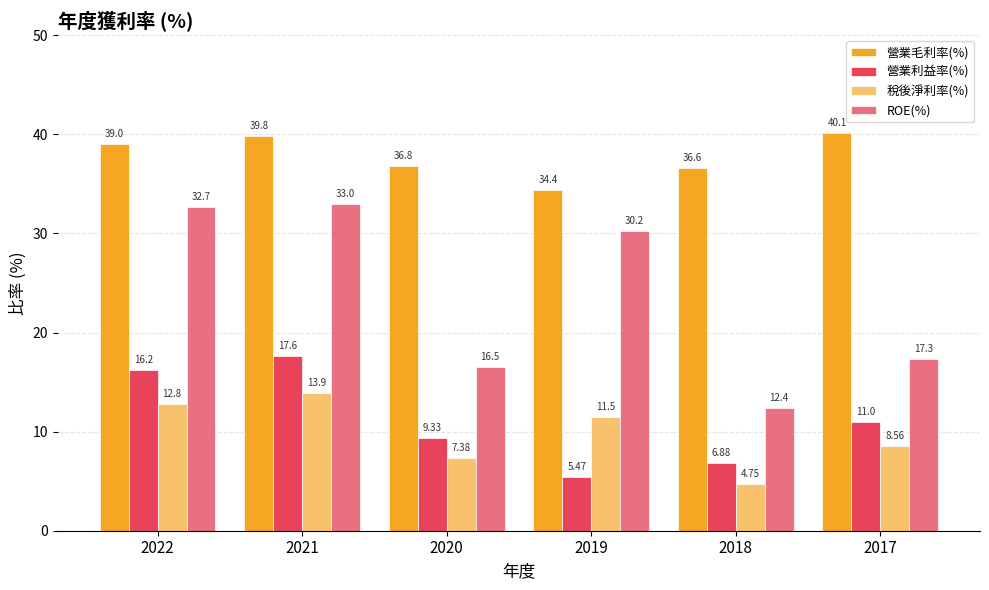

At which label does 營業利益率(%) first exceed 11?

2022